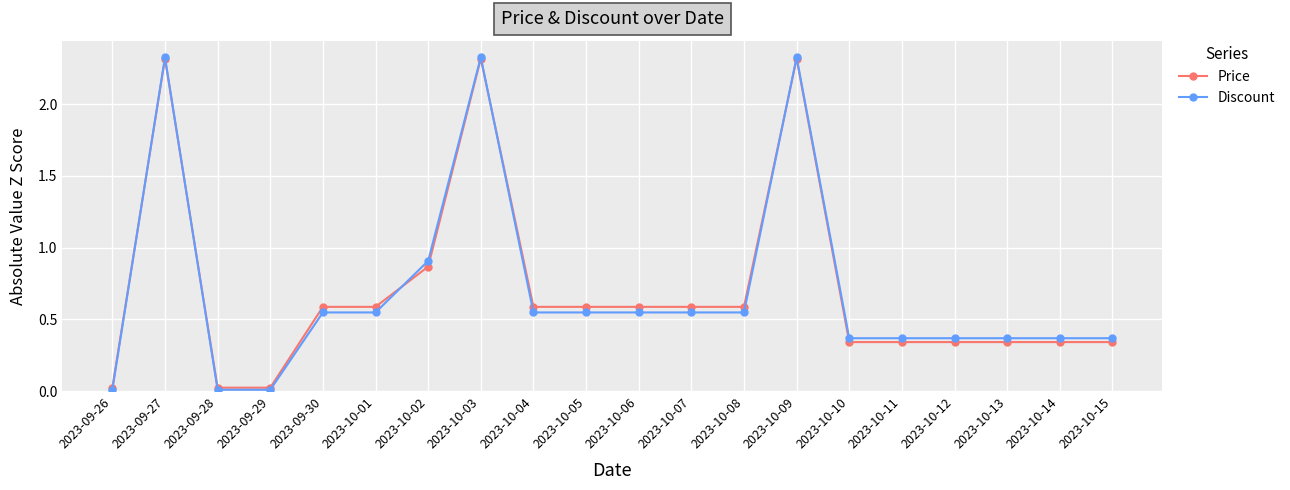

At which label is Discount closest to 1?

2023-10-02